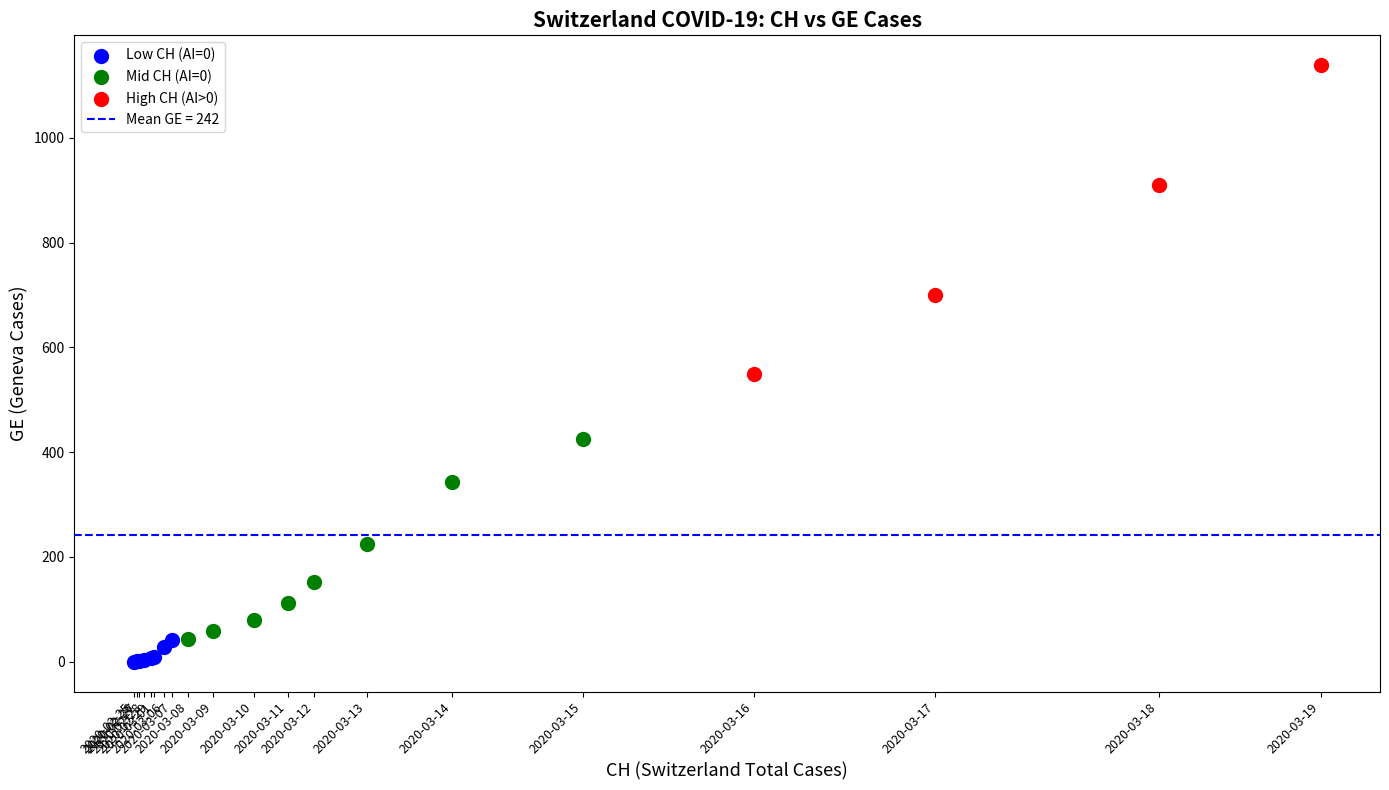

Which series has the widest spread of Y values?

High CH (AI>0)